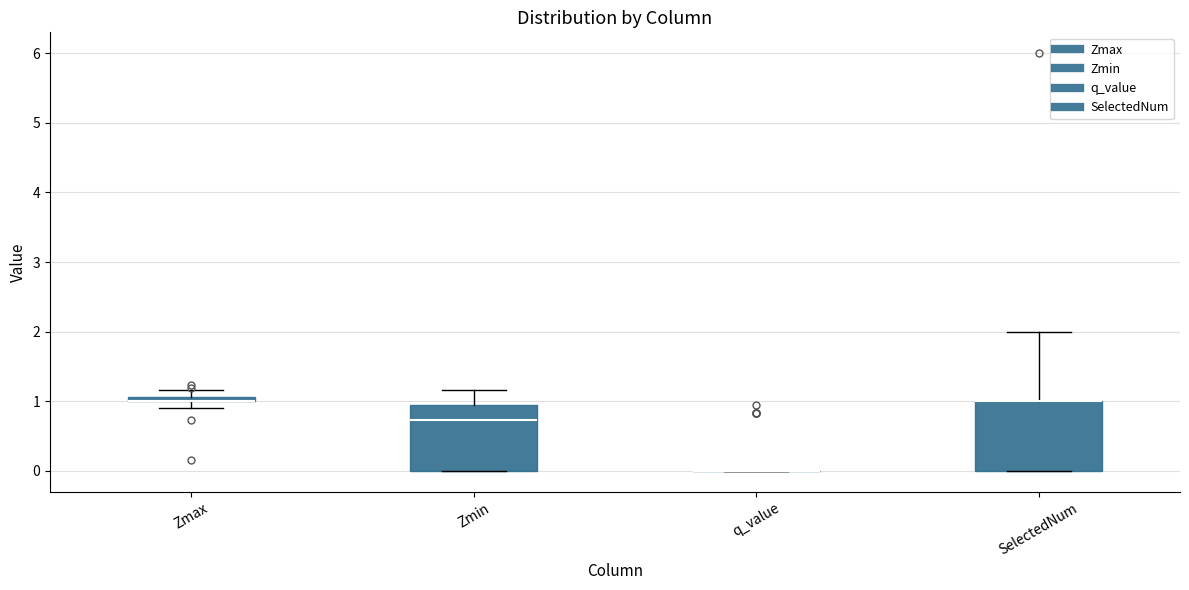

Where does the upper whisker of the box for Zmin end on the y-axis? The values are not printed on the chart, so give them approximately, as read against the axis.

1.2